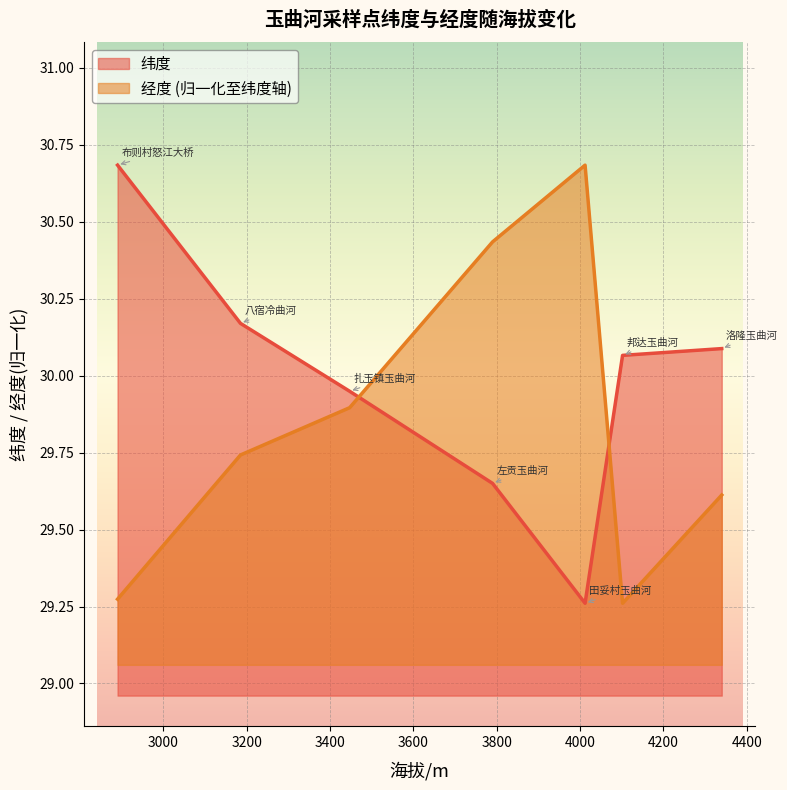

Which category has the lowest value in the 纬度 series?

4012